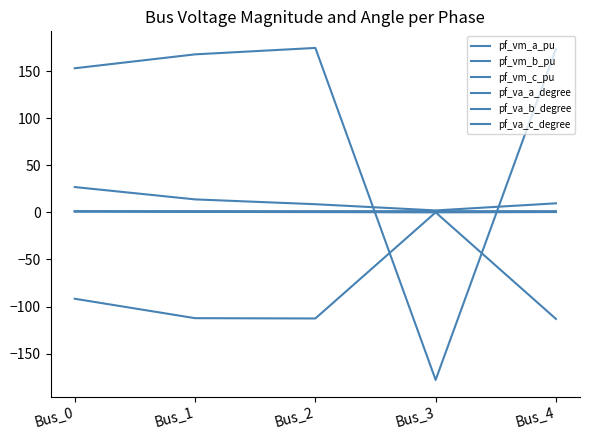

What is the maximum value shown in the chart?

174.6